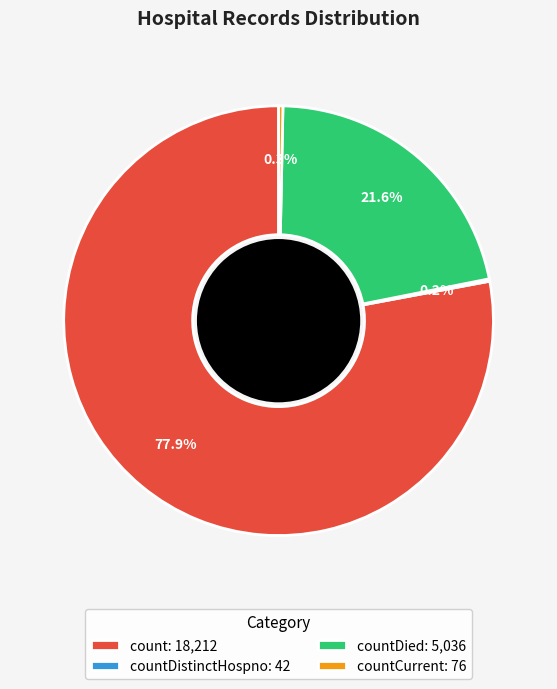

How much of the chart is everything except countCurrent: 76?

99.7%